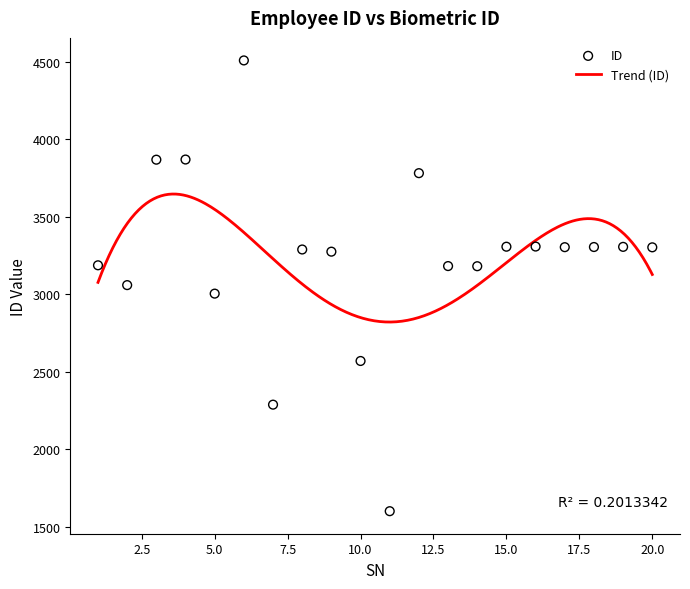

Which has a higher value, 2 or 9?

9